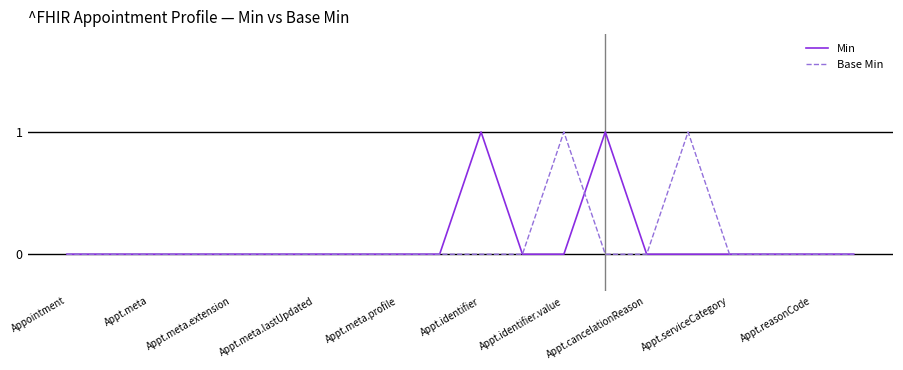

What is the highest value of the Min series?

1